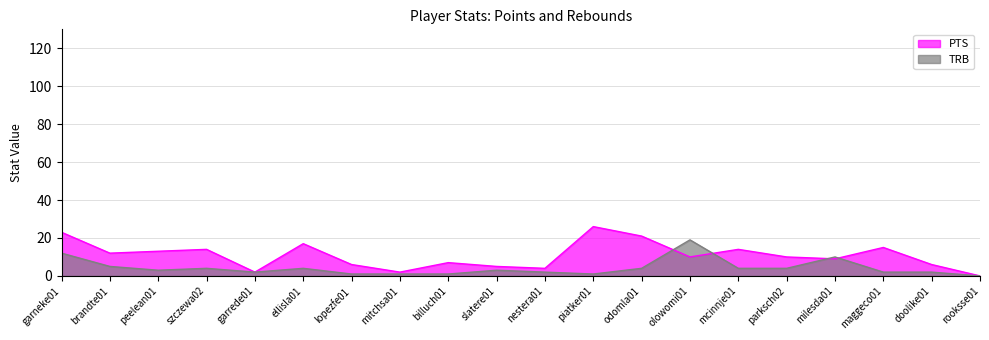

Reading right to left, what are all the values shown in this chart?

PTS: rooksse01=0	doolike01=6	maggeco01=15	milesda01=9	parksch02=10	mcinnje01=14	olowomi01=10	odomla01=21	piatker01=26	nestera01=4	slatere01=5	billuch01=7	mitchsa01=2	lopezfe01=6	ellisla01=17	garrede01=2	szczewa02=14	peelean01=13	brandte01=12	garneke01=23
TRB: rooksse01=0	doolike01=2	maggeco01=2	milesda01=10	parksch02=4	mcinnje01=4	olowomi01=19	odomla01=4	piatker01=1	nestera01=2	slatere01=3	billuch01=1	mitchsa01=1	lopezfe01=1	ellisla01=4	garrede01=2	szczewa02=4	peelean01=3	brandte01=5	garneke01=12